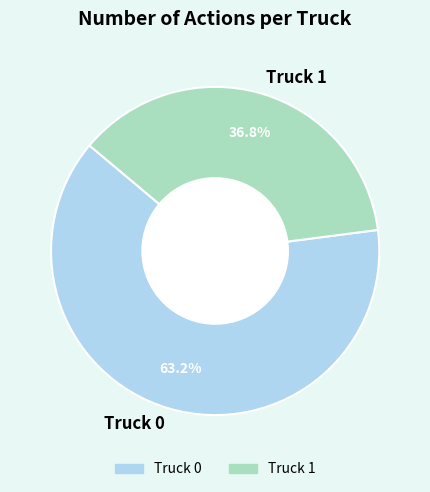

What percentage is the Truck 0 slice, to the nearest percent?

63%